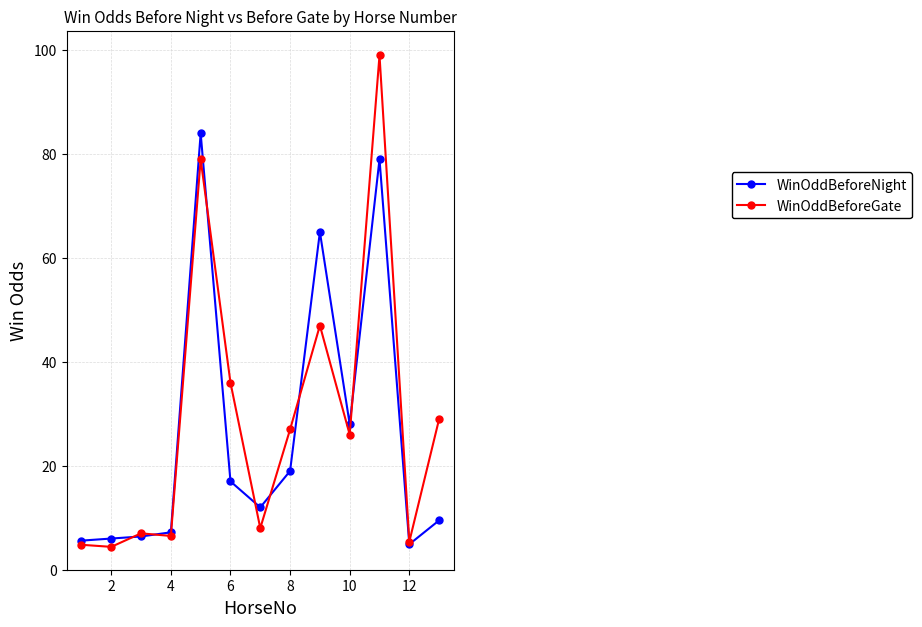

What are all the series names shown in the legend?

WinOddBeforeNight, WinOddBeforeGate